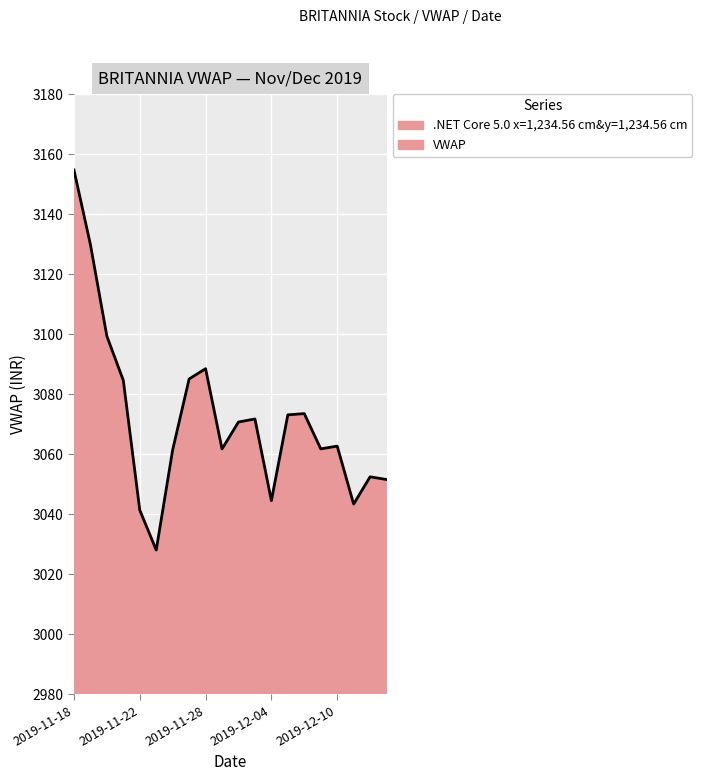

List the labels in order of value, smallest first.

2019-11-25, 2019-11-22, 2019-12-11, 2019-12-04, 2019-12-13, 2019-12-12, 2019-11-26, 2019-11-29, 2019-12-09, 2019-12-10, 2019-12-02, 2019-12-03, 2019-12-05, 2019-12-06, 2019-11-21, 2019-11-27, 2019-11-28, 2019-11-20, 2019-11-19, 2019-11-18